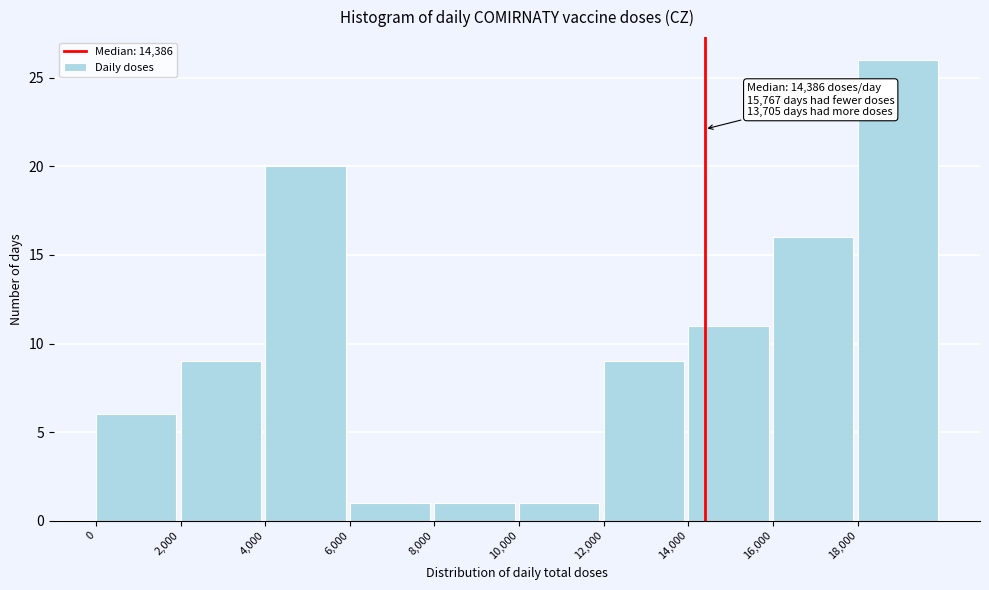

Over which range of the x-axis is the bar tallest?

18000 to 20000